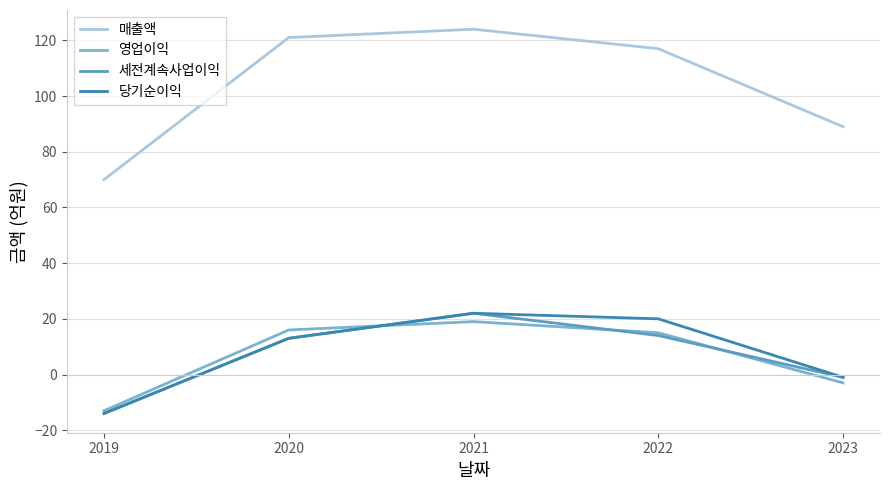

What is the average value of the 영업이익 series?

7